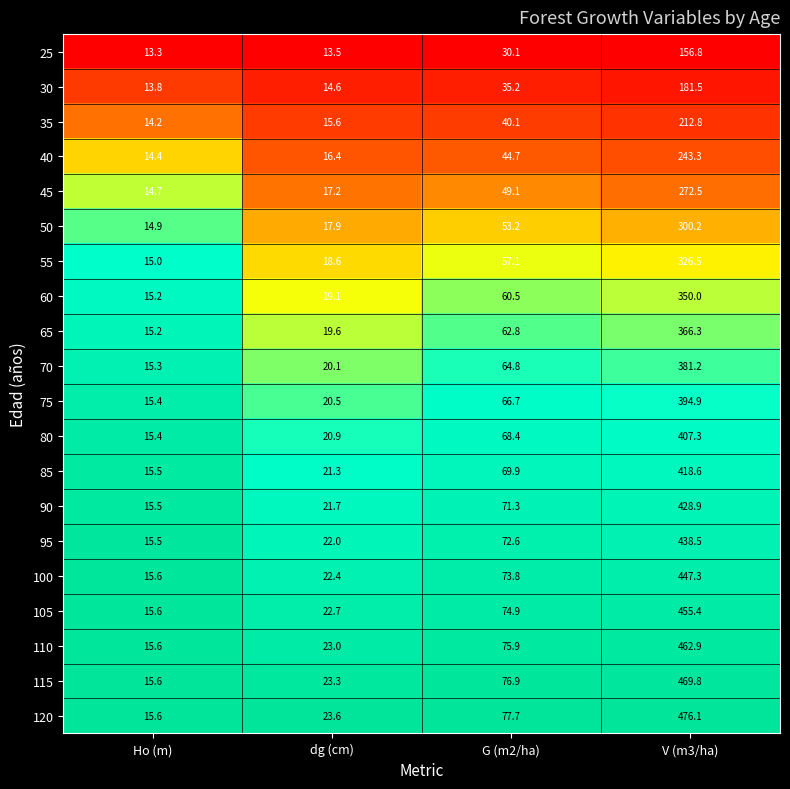

Is it true that 55 equals 15.0 at Ho (m)?

True